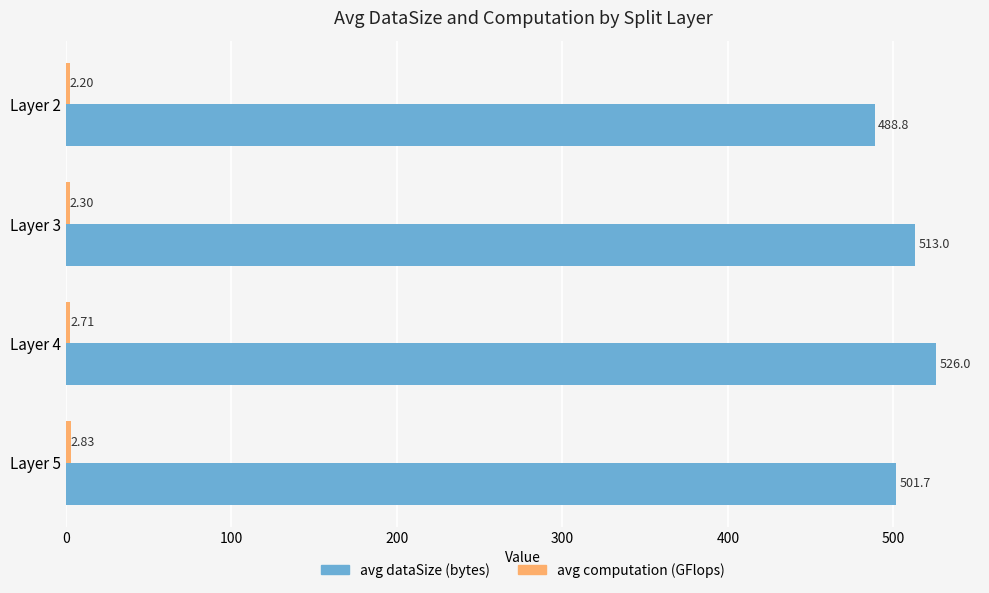

Which series has the widest spread of values?

avg dataSize (bytes)